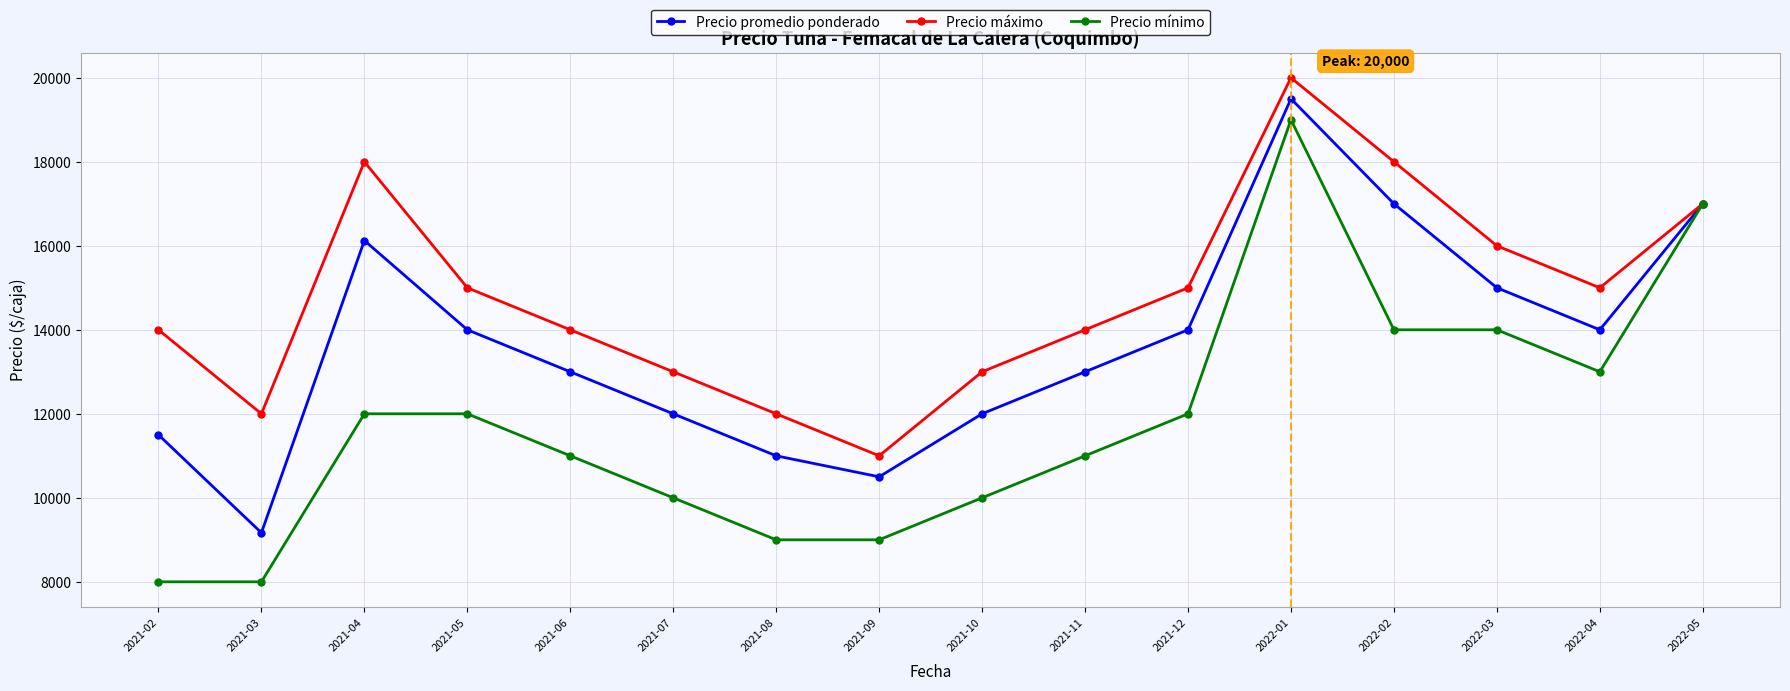

Is the value of Precio mínimo at 2022-01 greater than the value of Precio promedio ponderado at 2021-08?

Yes